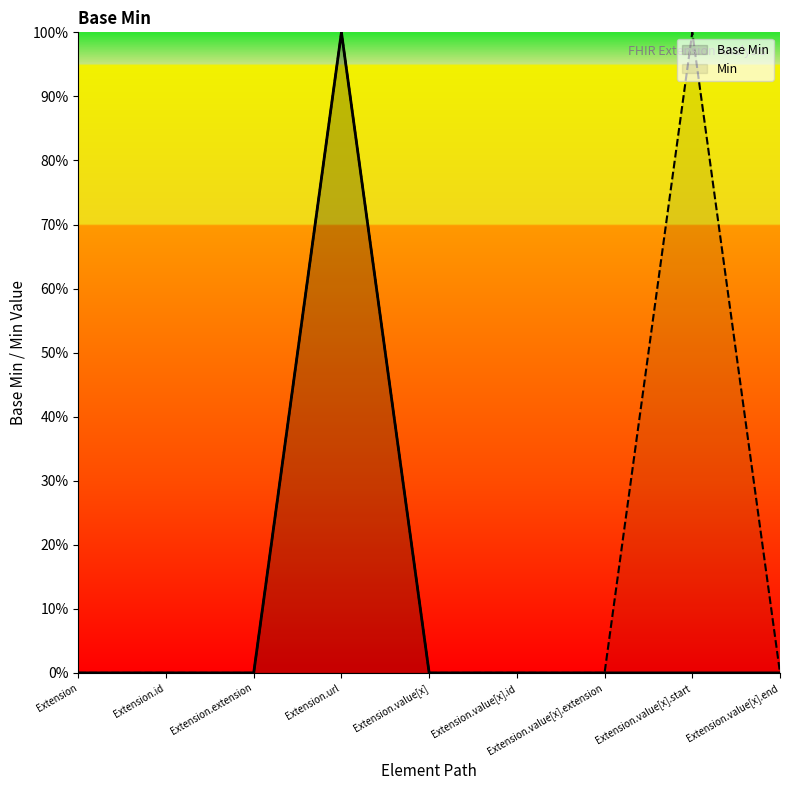

True or false: Min and Base Min cross at least once.

False